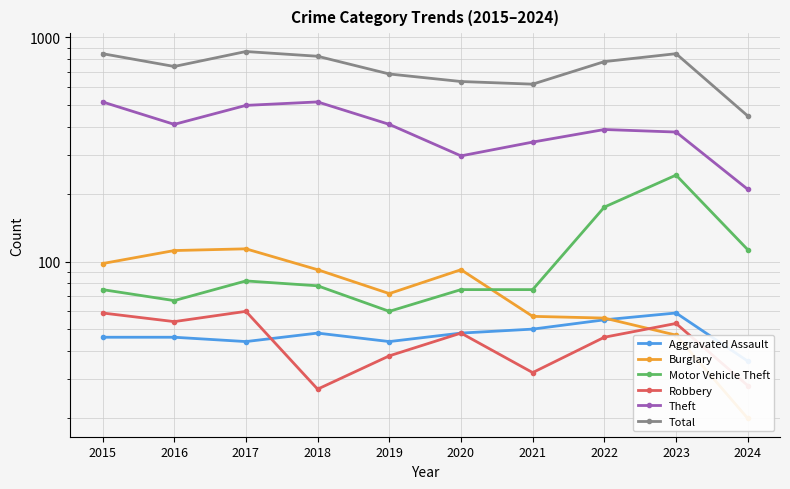

What is the sum of all Total values?

7282